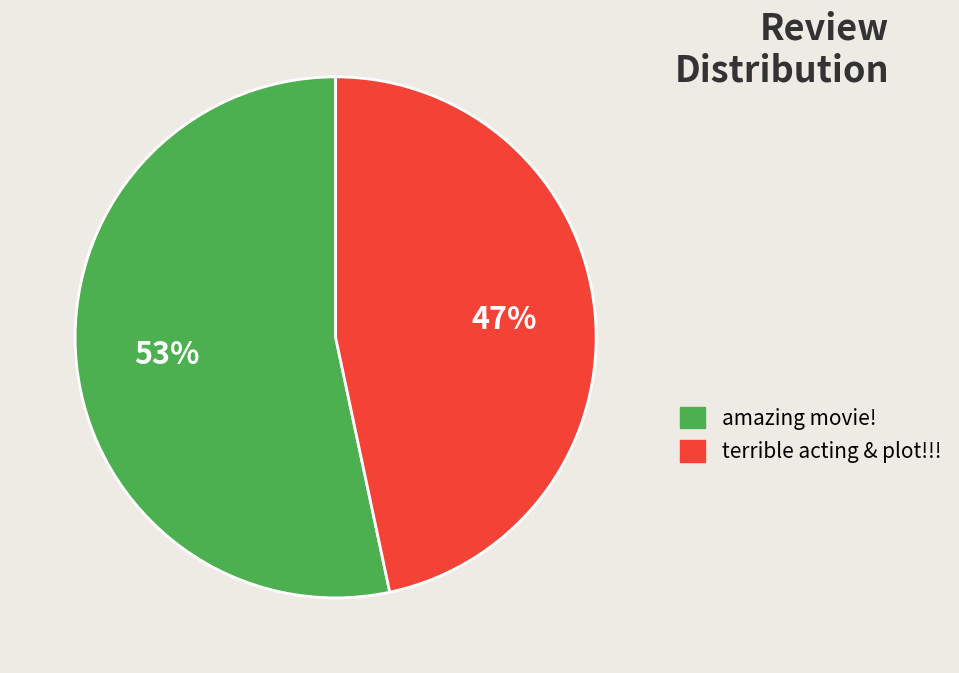

To the nearest percent, what is the combined percentage of terrible acting & plot!!! and amazing movie!?

100%